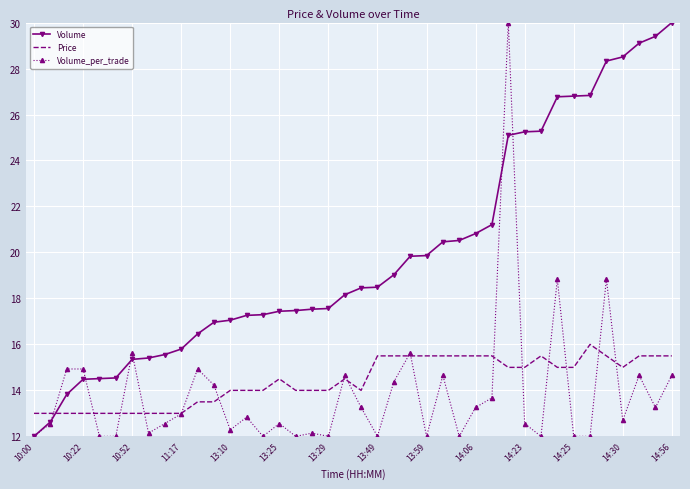

True or false: Volume and Price intersect in this chart.

True